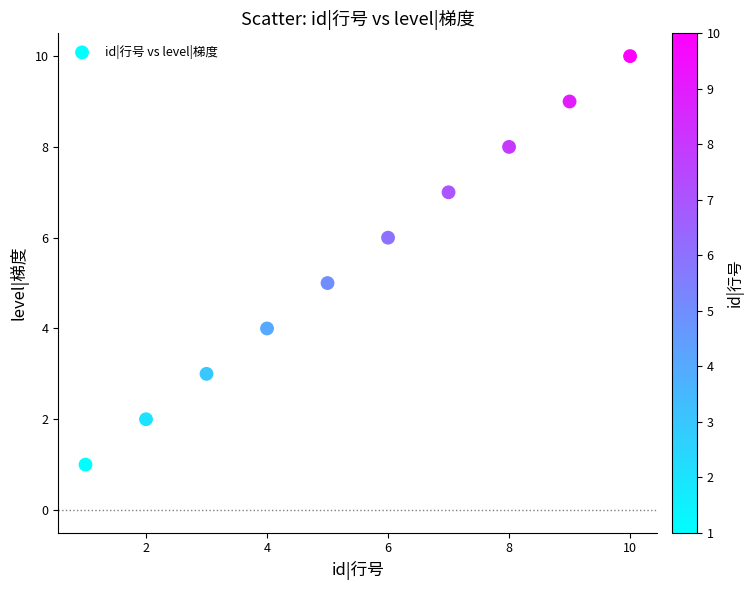

What is the range of Y values (max minus min)?

9